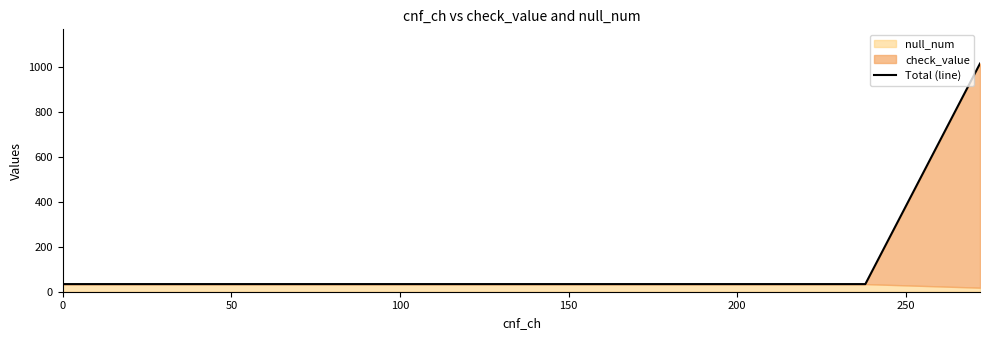

What is the greatest value displayed?

1017